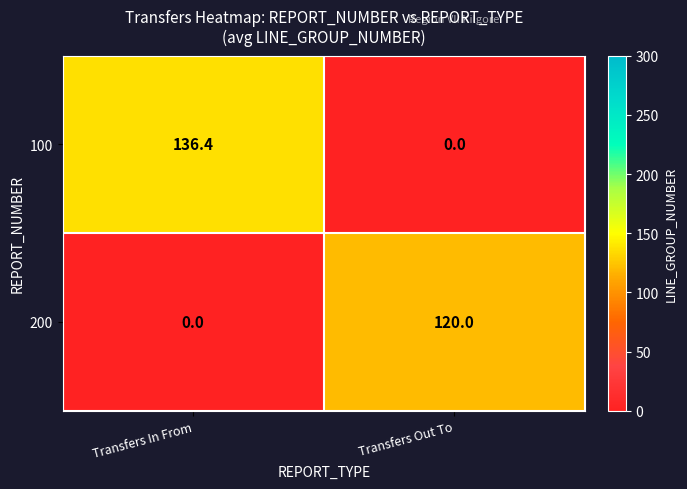

Reading left to right, extract all data points from this chart.

100: Transfers In From=136.4	Transfers Out To=0.0
200: Transfers In From=0.0	Transfers Out To=120.0